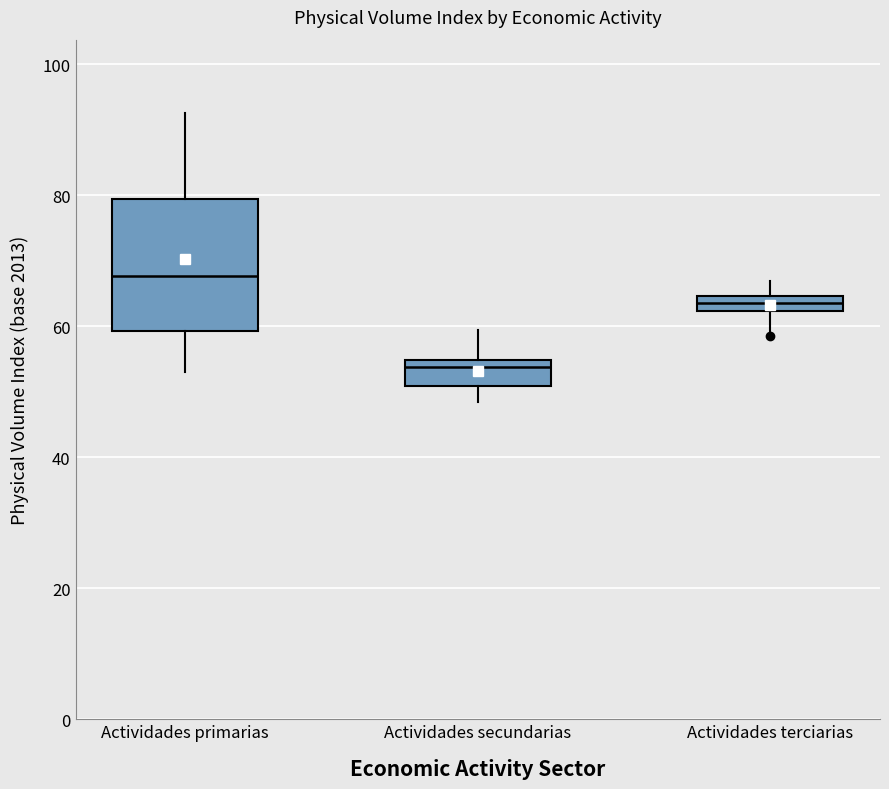

Which box's median line is the lowest?

Actividades secundarias